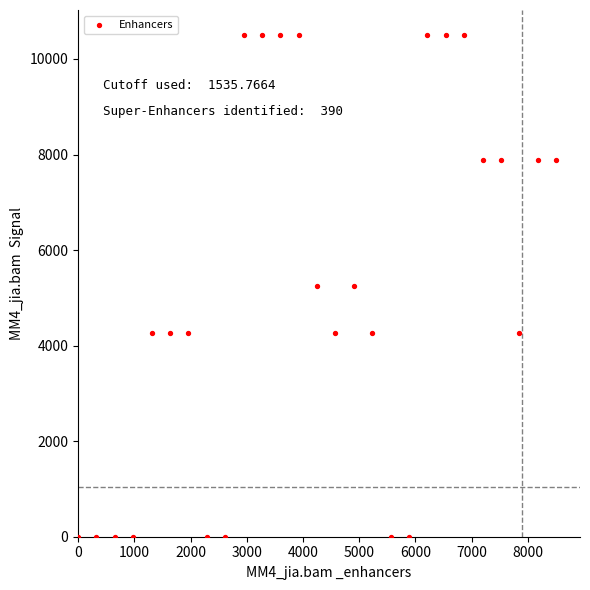

What is the range of Y values (max minus min)?

10500.0